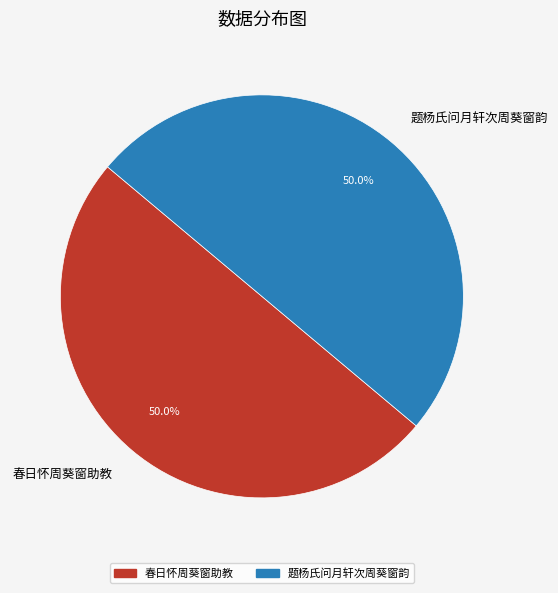

How many segments does this pie chart have?

2